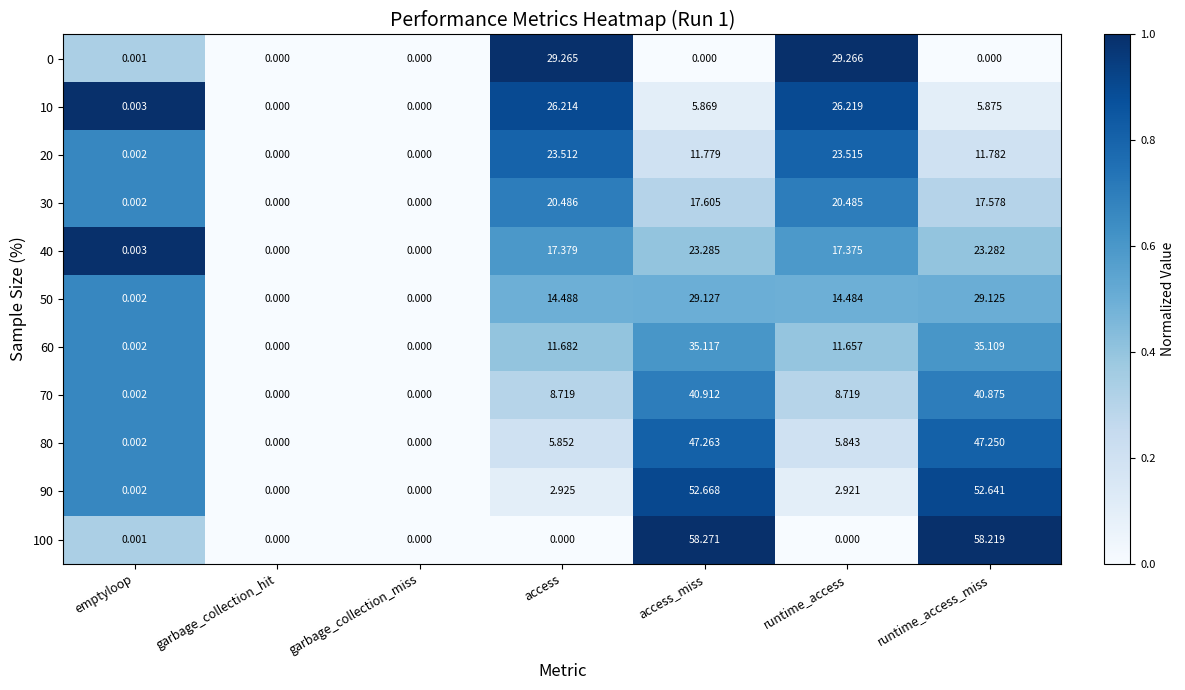

At which label is 50 closest to 14?

runtime_access